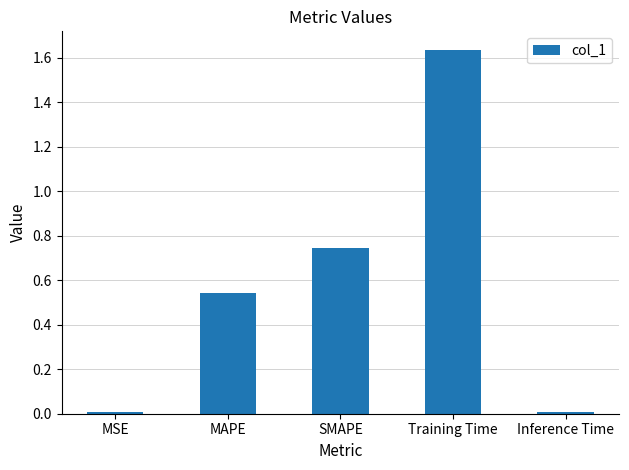

True or false: the data shows 0.9 at Training Time.

False